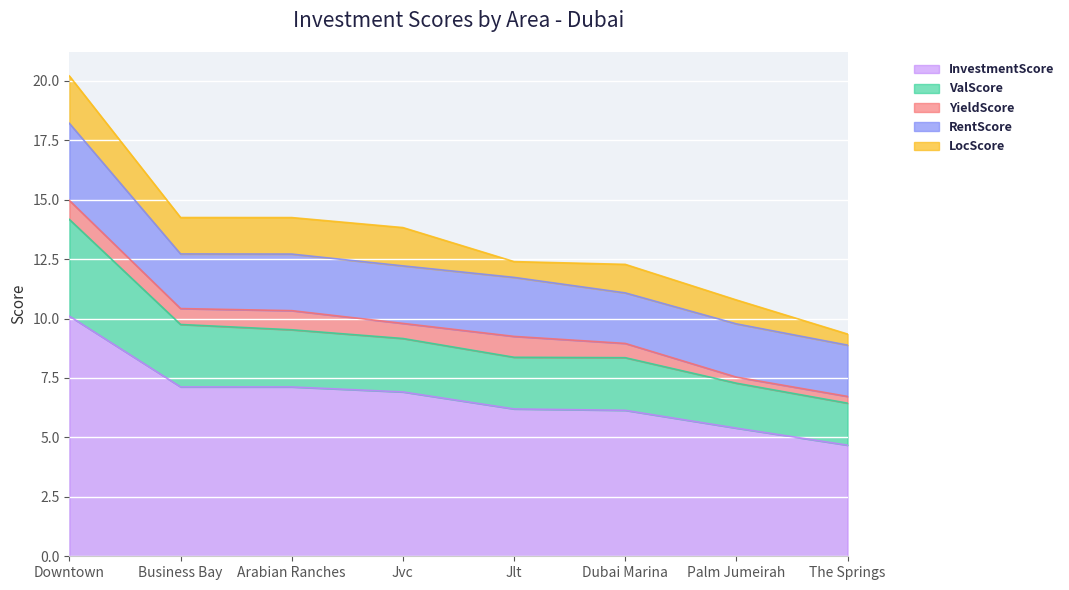

Rank the series at Jlt from highest to lowest value.

InvestmentScore, RentScore, ValScore, YieldScore, LocScore